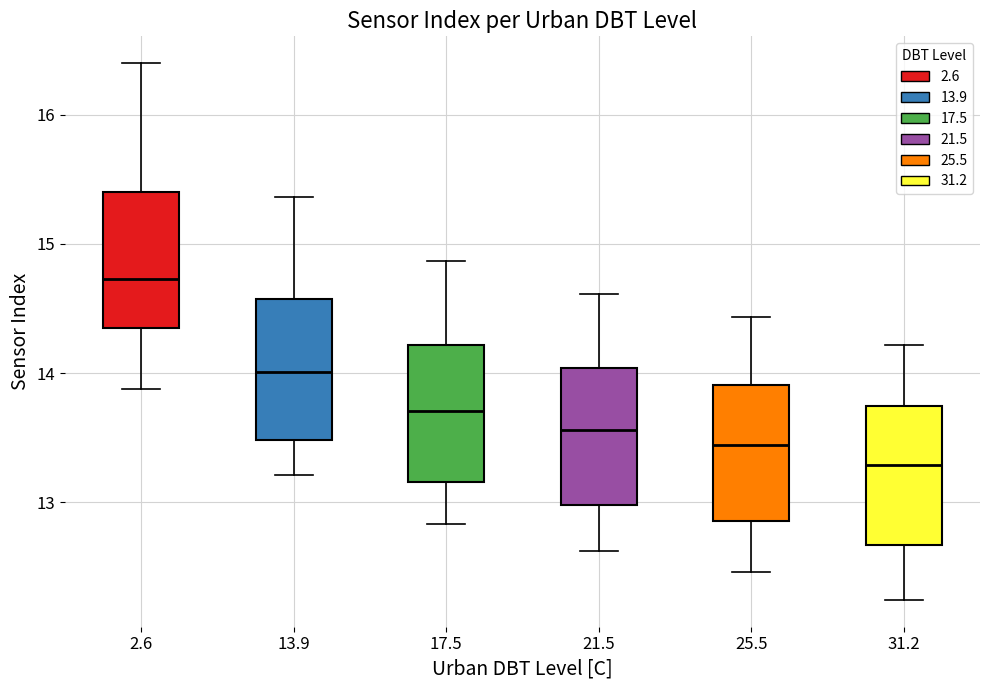

Where does the lower whisker of the box at x = 2.6 end on the y-axis? The values are not printed on the chart, so give them approximately, as read against the axis.

13.9